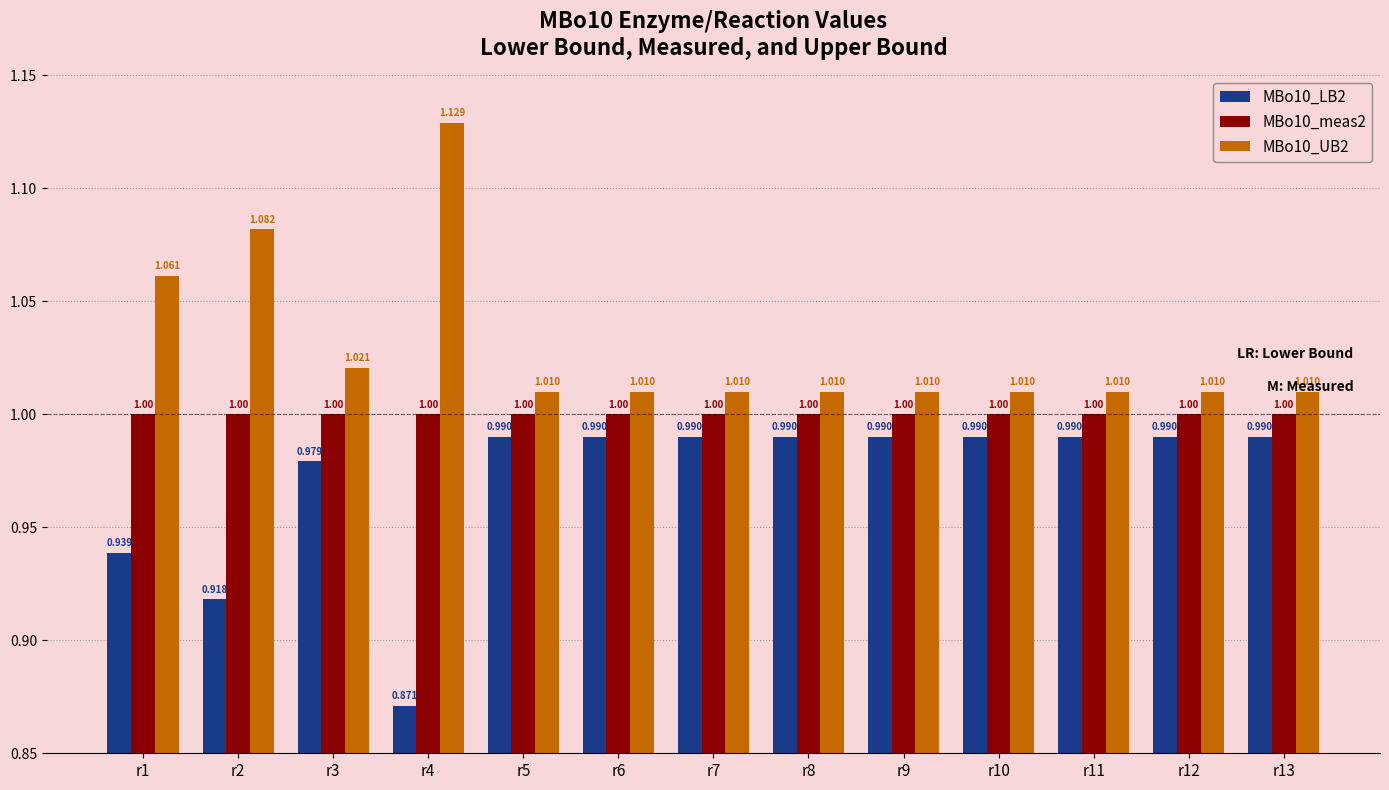

Does the chart contain any negative values?

No